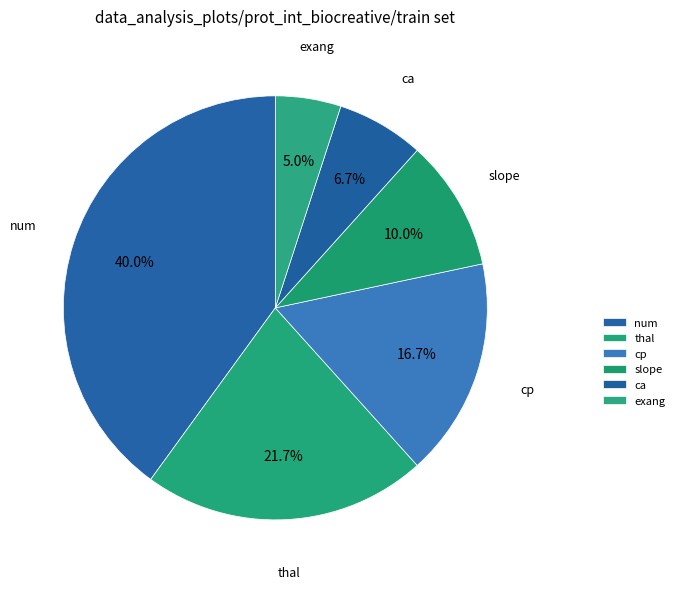

What is the smallest slice in the pie chart?

exang